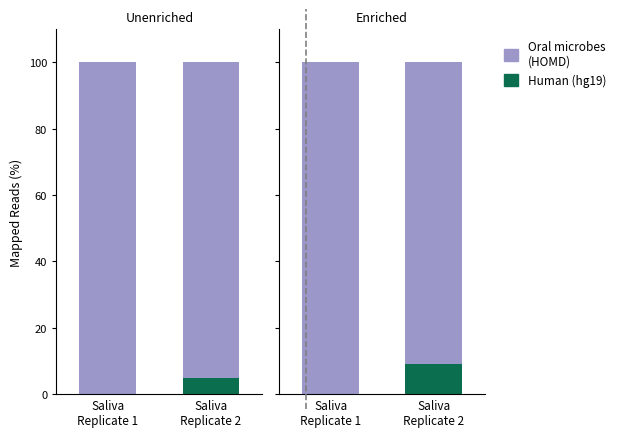

Rank the categories by Oral microbes
(HOMD) value from highest to lowest.

Saliva
Replicate 1, Saliva
Replicate 2